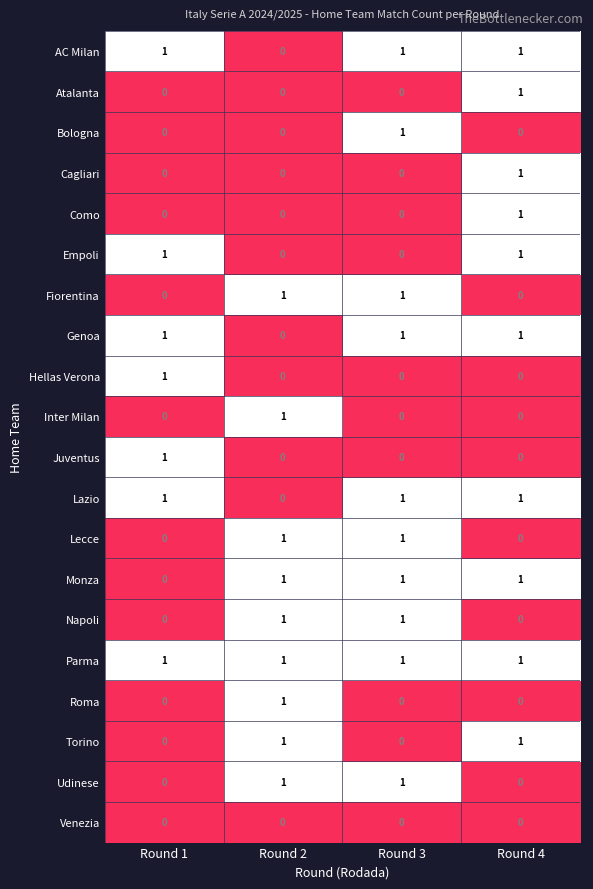

What is the spread (max minus min) of values at Round 3?

1